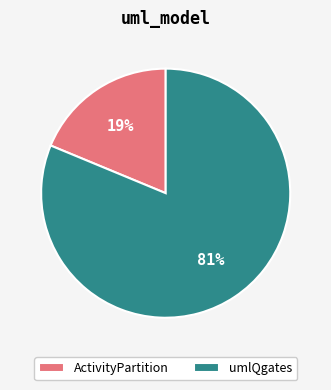

To the nearest percent, what is the difference between the largest and smallest slice percentages?

62%